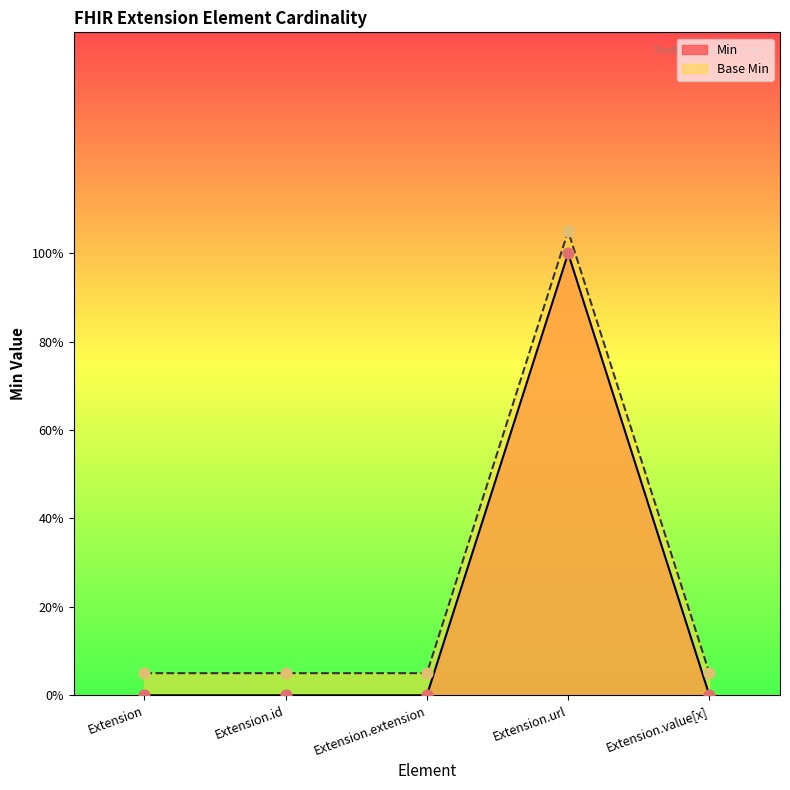

Which series contains the lowest Y value?

Min